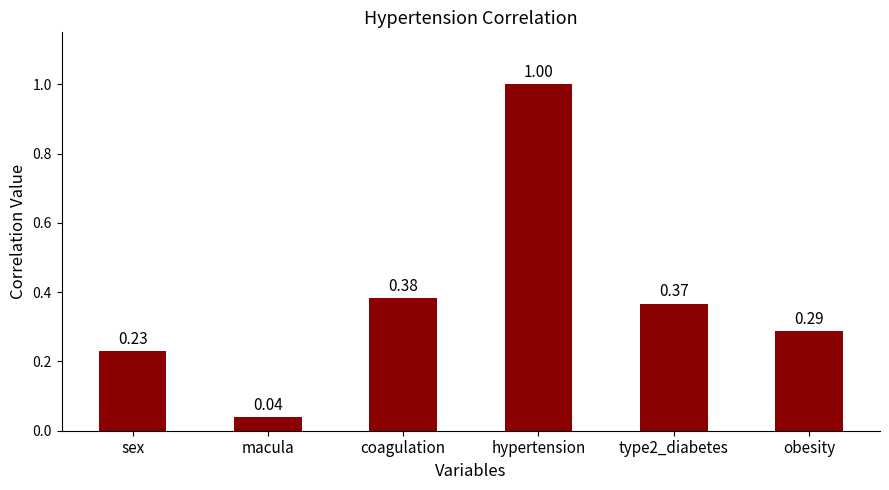

Does the chart contain stacked bars?

No